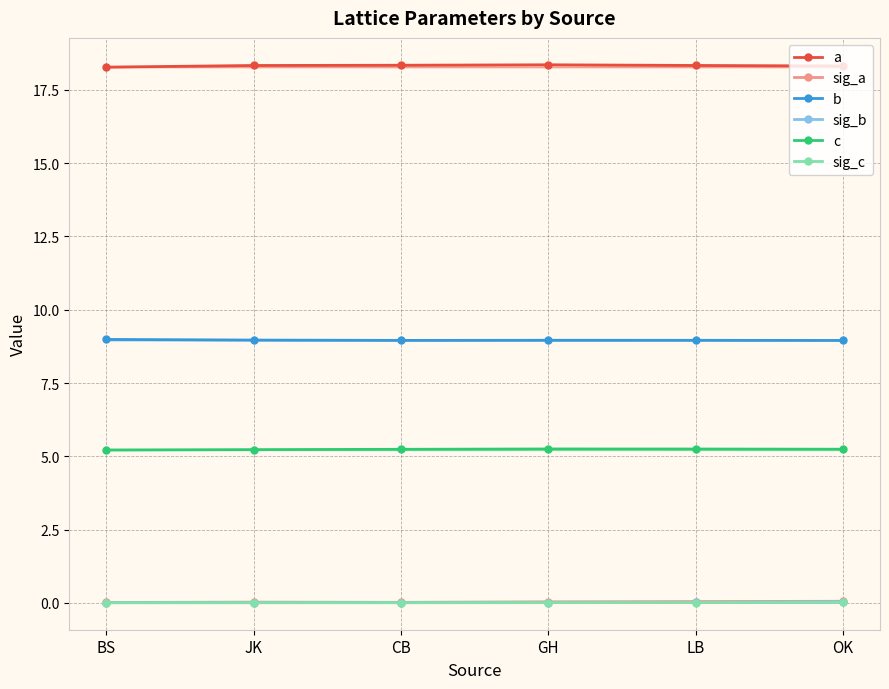

What is the label of the 5th point from the left?

LB